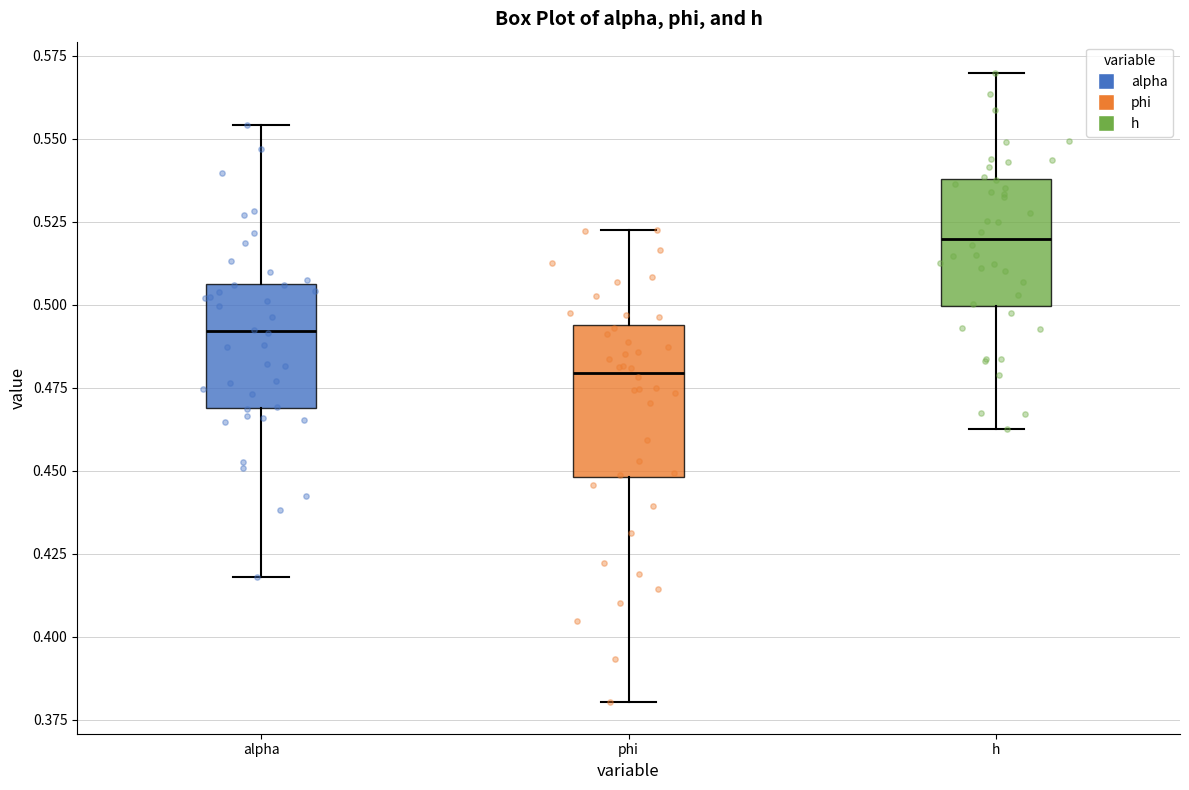

Where does the lower whisker of the box for phi end on the y-axis? The values are not printed on the chart, so give them approximately, as read against the axis.

0.380